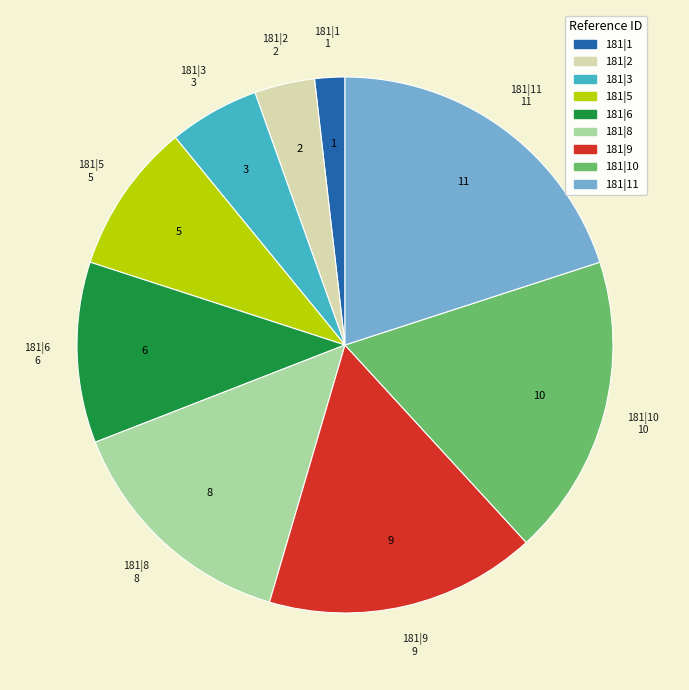

The 181|9 slice represents 16% of the pie. True or false?

True